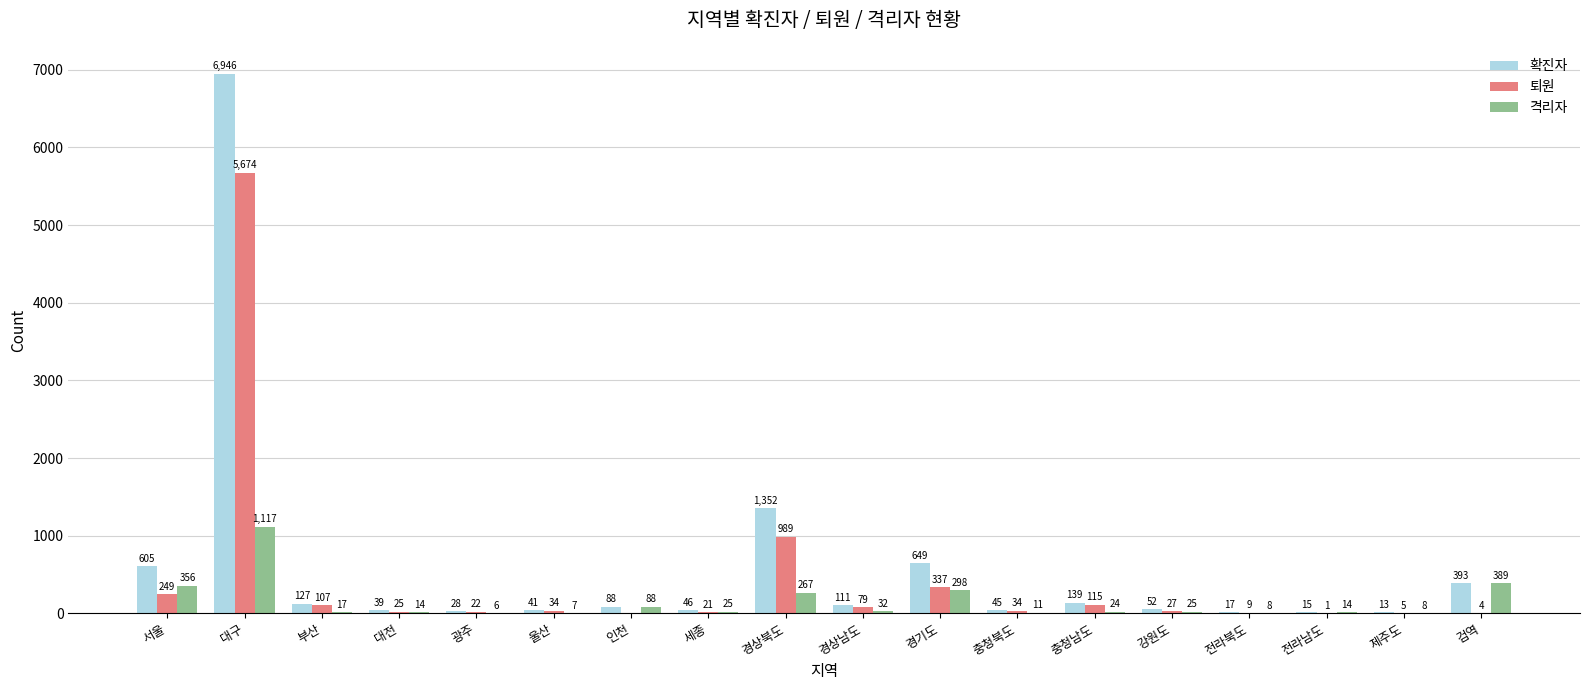

Where does the 확진자 series first go above 88?

서울